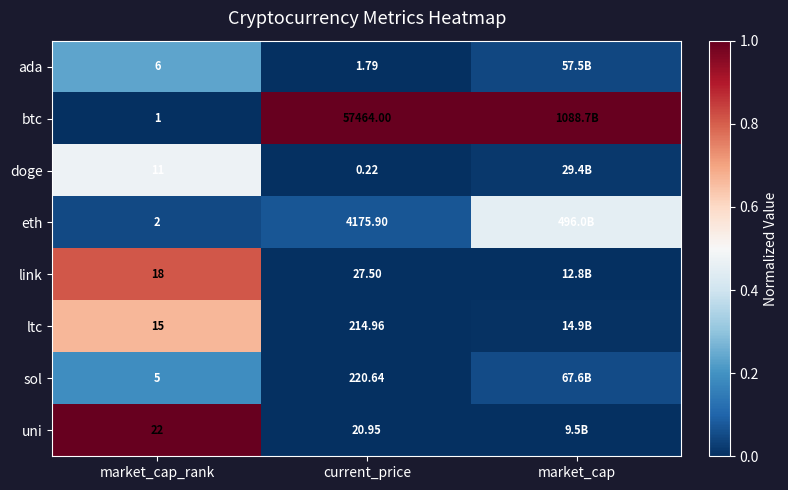

Count the number of categories in the chart.

3